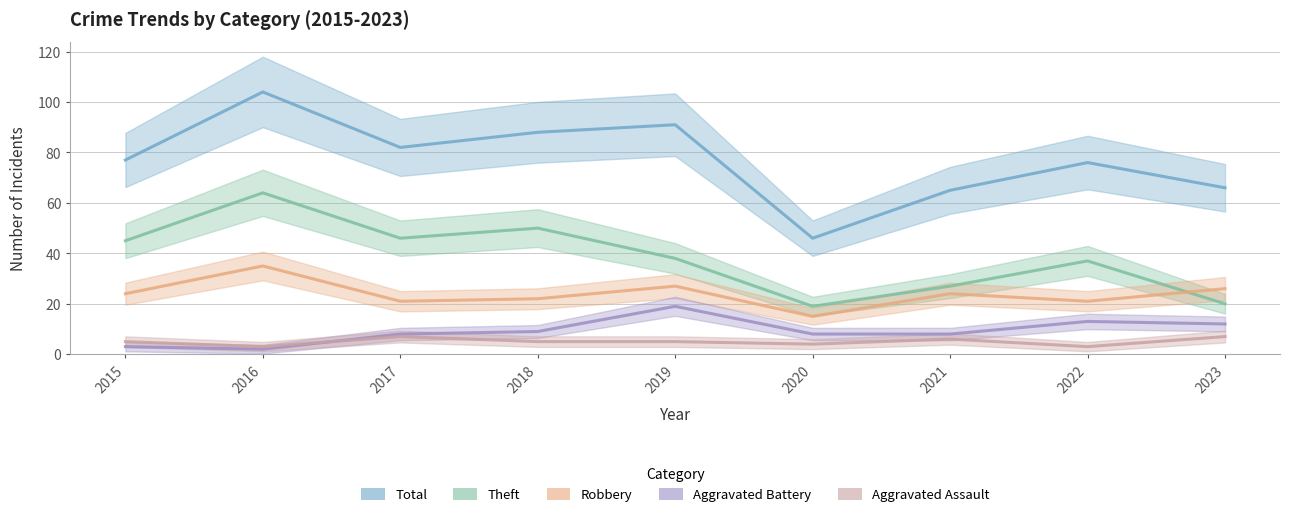

Is this an area chart (filled region under the line)?

No